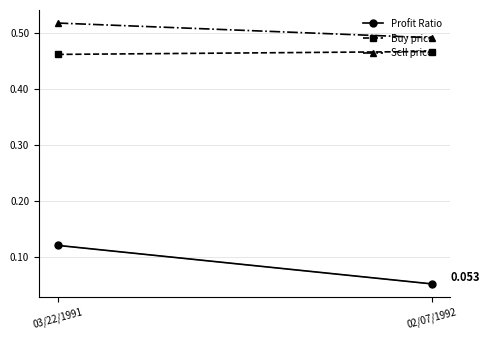

What is the minimum value for Profit Ratio?

0.1